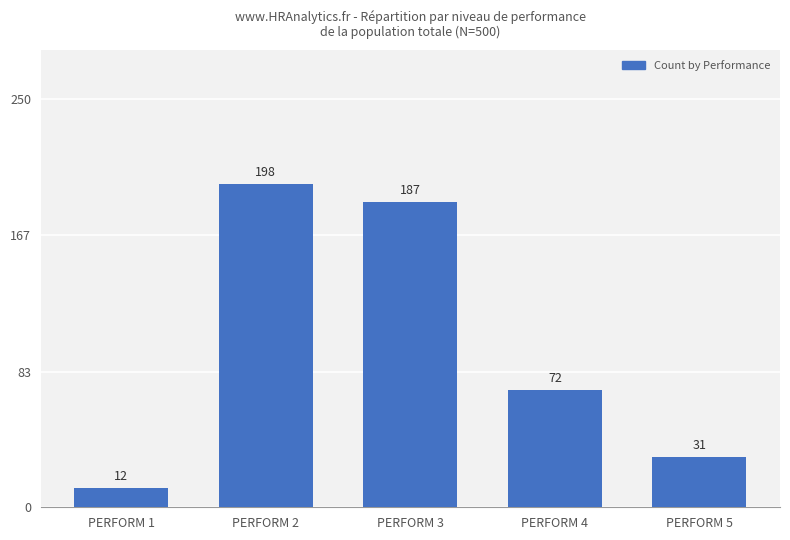

Which has a higher value, PERFORM 4 or PERFORM 3?

PERFORM 3